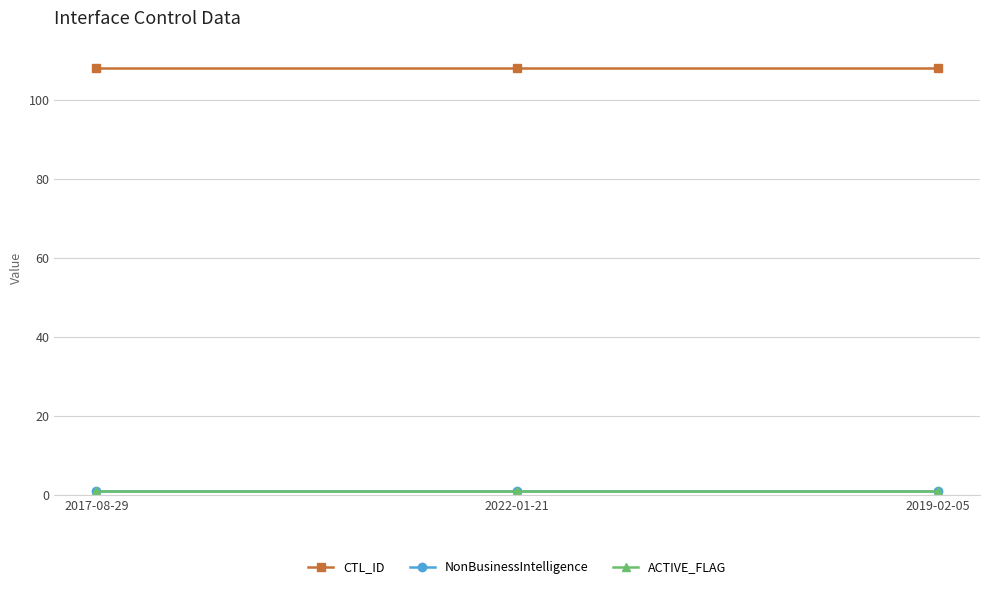

What is the spread (max minus min) of values at 2017-08-29?

107